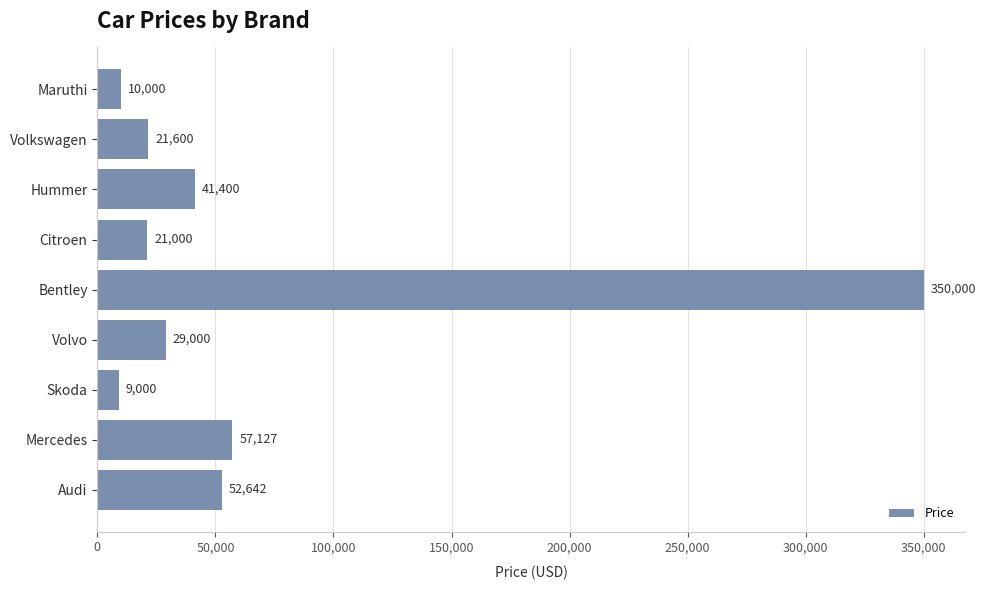

True or false: the data shows 57127 at Mercedes.

True